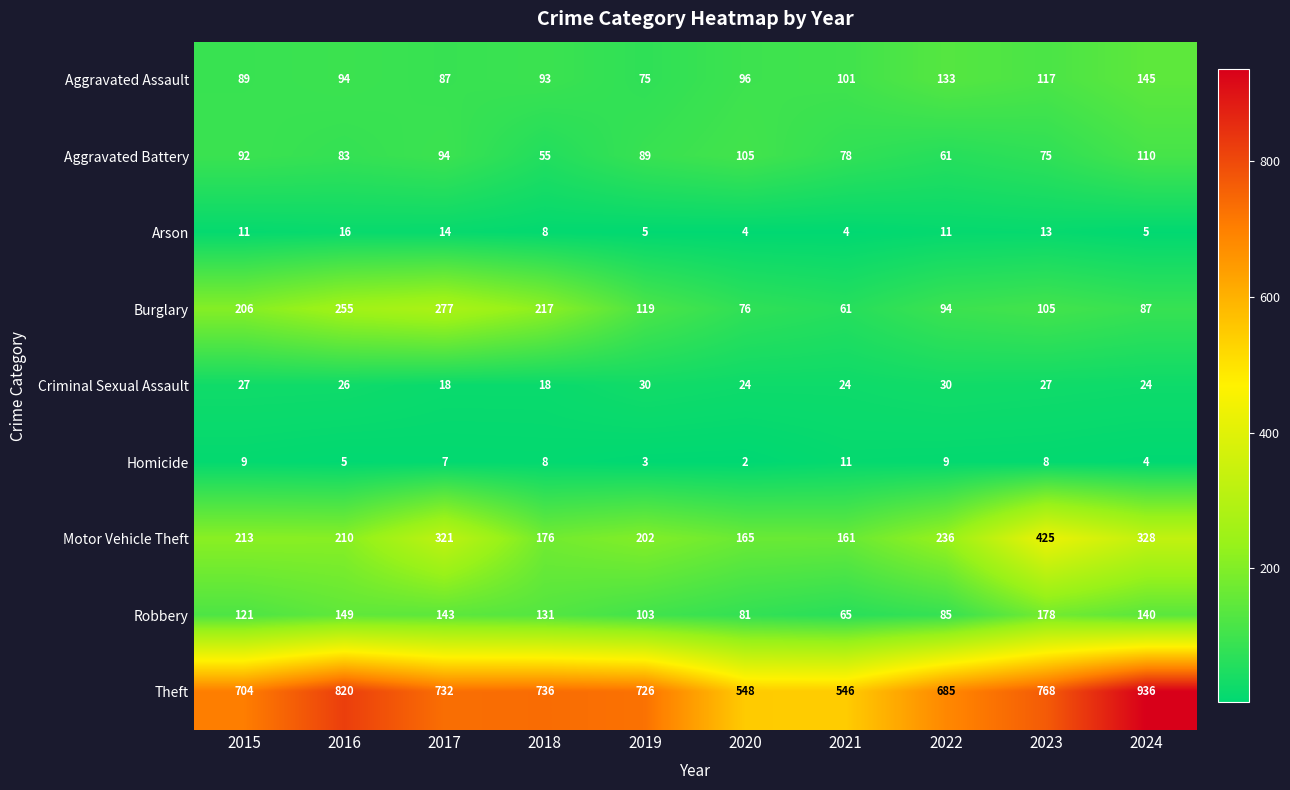

What is the difference between the maximum and minimum values in the Aggravated Battery series?

55